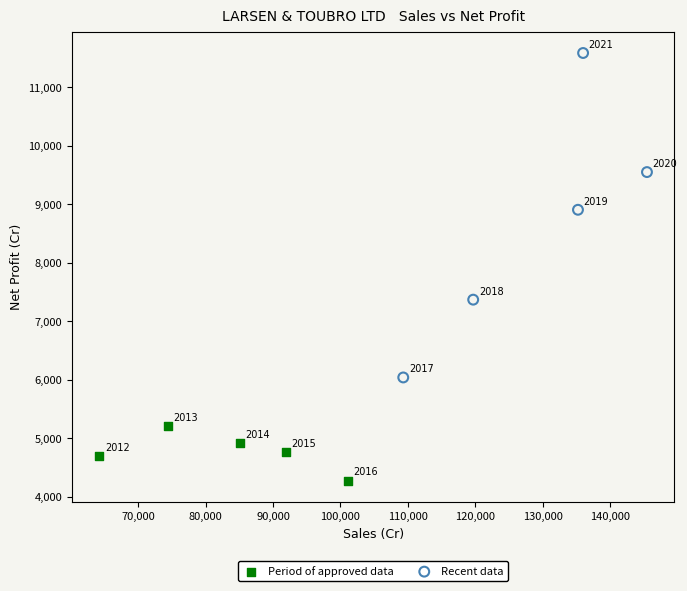

Which series contains the lowest Y value?

Period of approved data